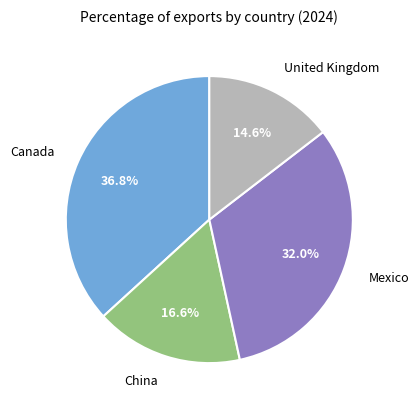

Which has a higher value, Canada or China?

Canada